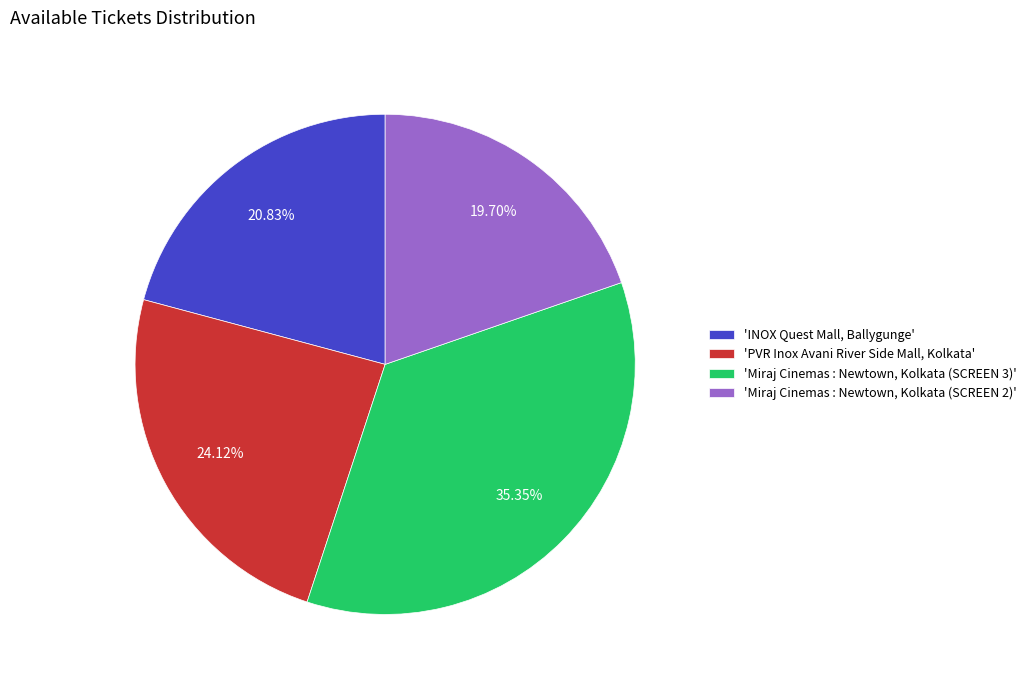

Does 'Miraj Cinemas : Newtown, Kolkata (SCREEN 3)' represent more than half of the total?

No